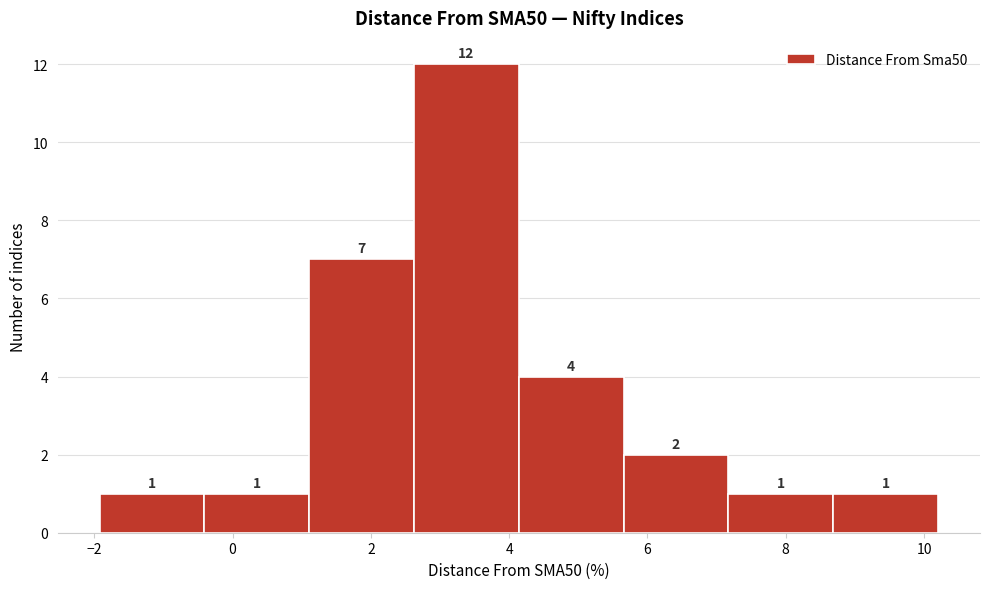

Reading left to right, list every bar in this chart as the range it spans on the x-axis followed by its height. The bar edges are not printed on the chart, so give them approximately, as read against the axis.

-2.0 to -0.4: 1
-0.4 to 1.2: 1
1.2 to 2.6: 7
2.6 to 4.2: 12
4.2 to 5.6: 4
5.6 to 7.2: 2
7.2 to 8.6: 1
8.6 to 10.2: 1